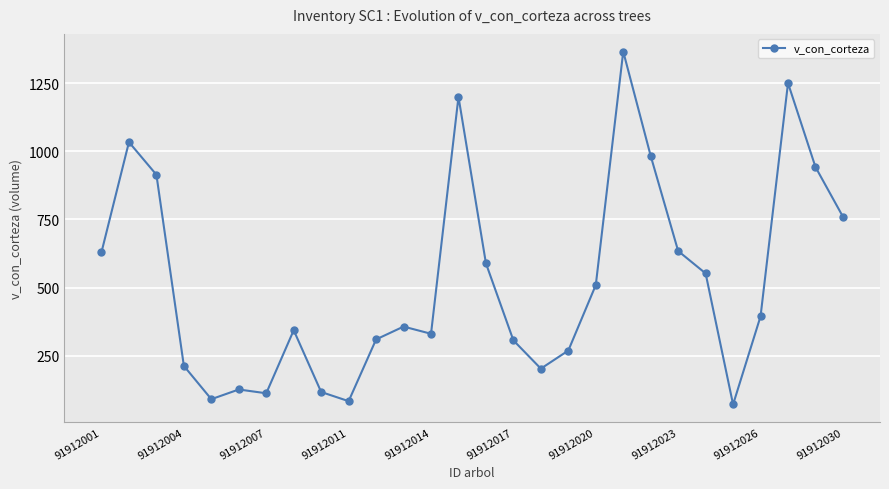

What is the value of the 8th point from the left?

343.5